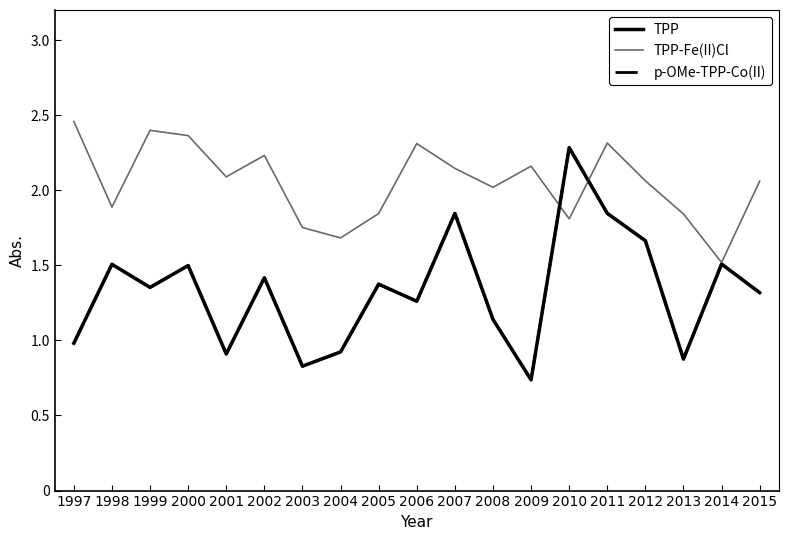

Reading left to right, list all the values displayed in this chart.

TPP: 1.0	1.5	1.4	1.5	0.9	1.4	0.8	0.9	1.4	1.3	1.8	1.1	0.7	2.3	1.8	1.7	0.9	1.5	1.3
TPP-Fe(II)Cl: 2.5	1.9	2.4	2.4	2.1	2.2	1.8	1.7	1.8	2.3	2.1	2.0	2.2	1.8	2.3	2.1	1.8	1.5	2.1
p-OMe-TPP-Co(II): 1.0	1.5	1.4	1.5	0.9	1.4	0.8	0.9	1.4	1.3	1.8	1.1	0.7	2.3	1.8	1.7	0.9	1.5	1.3